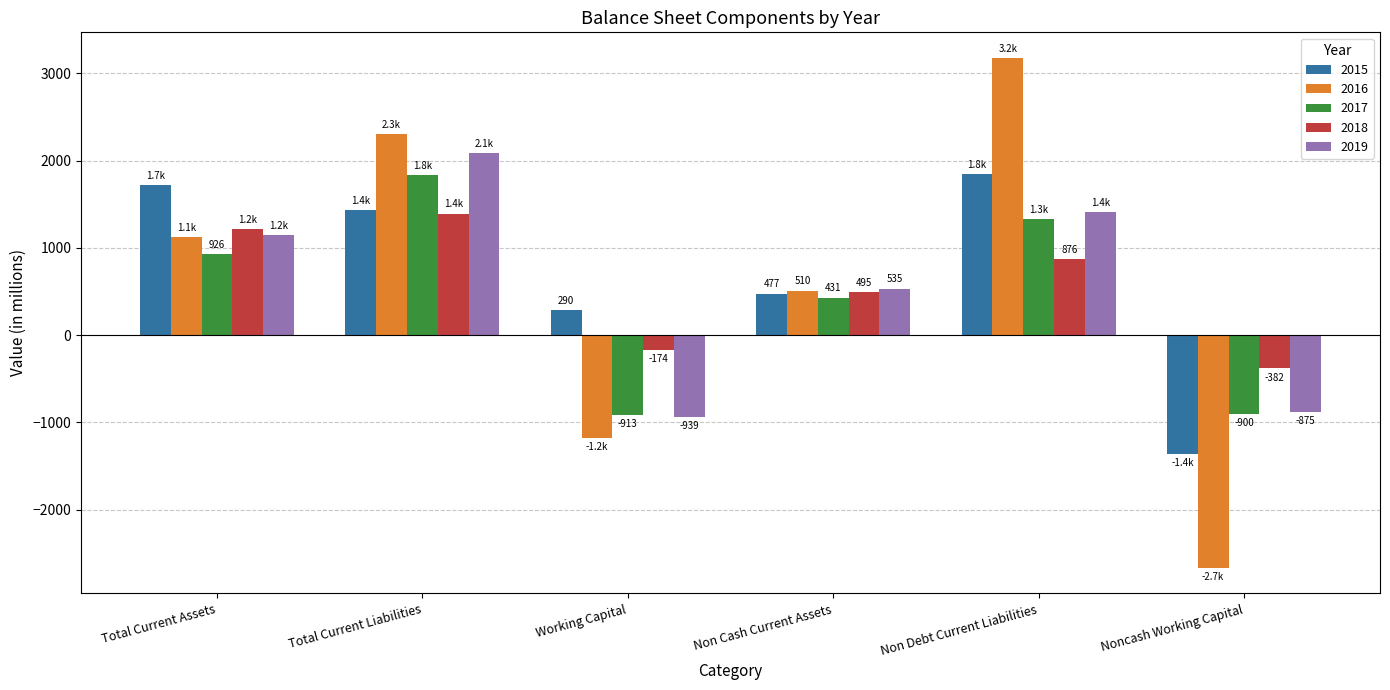

What is the sum of the 2016 values at Non Cash Current Assets and Total Current Liabilities?

2813.4